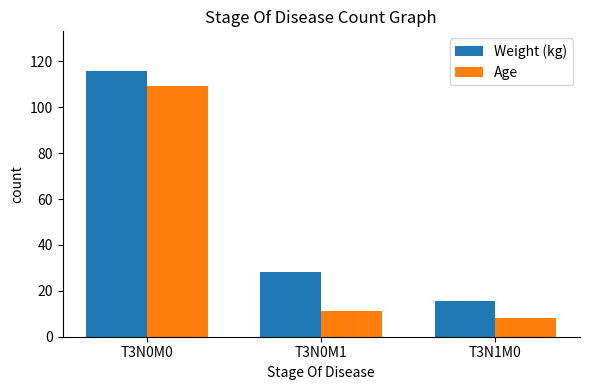

How many bars are there in total?

6